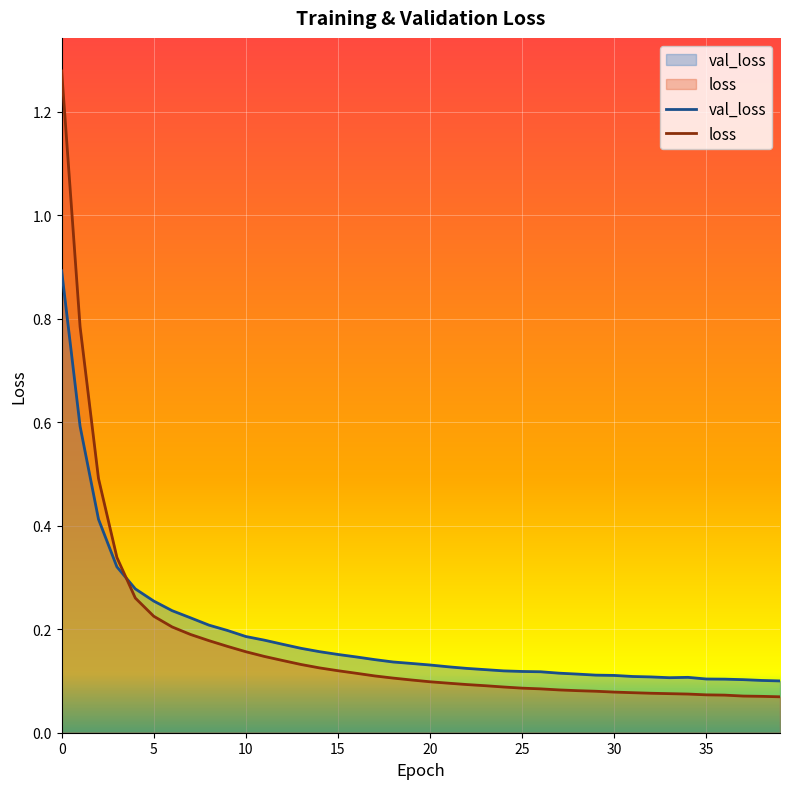

What is the sum of the val_loss values at 0 and 7?

1.1